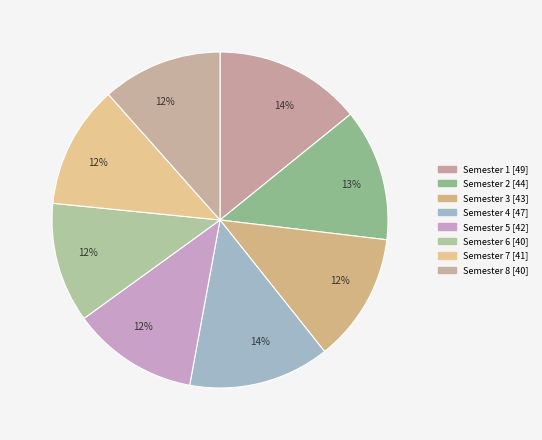

How many slices are in this pie chart?

8